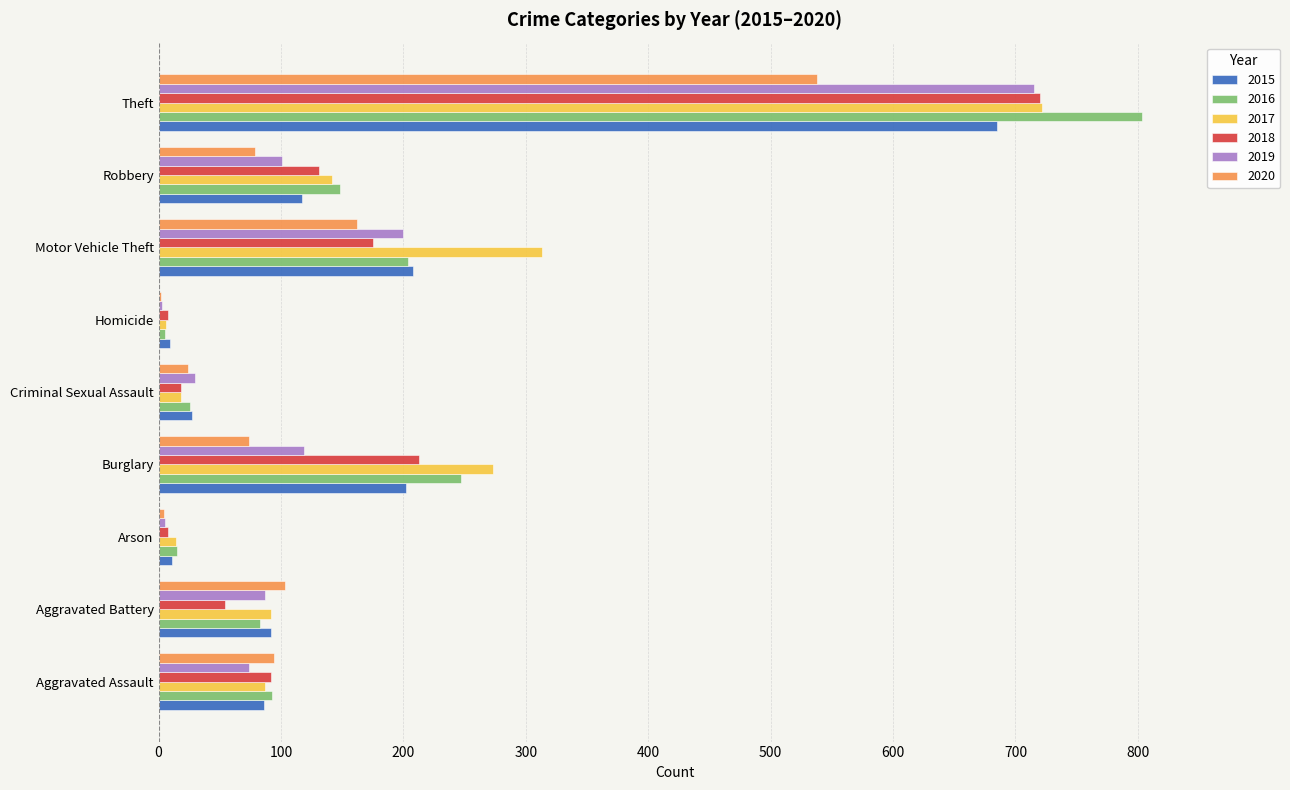

Where is 2016 nearest to the value 404?

Burglary